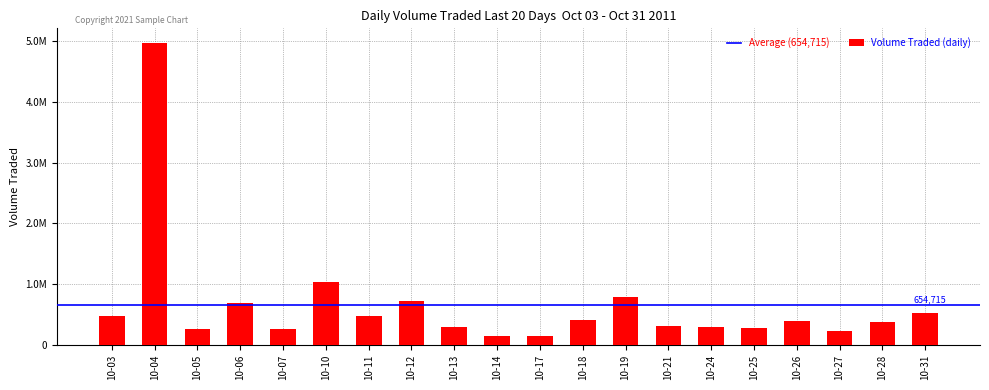

Are the bars horizontal?

No